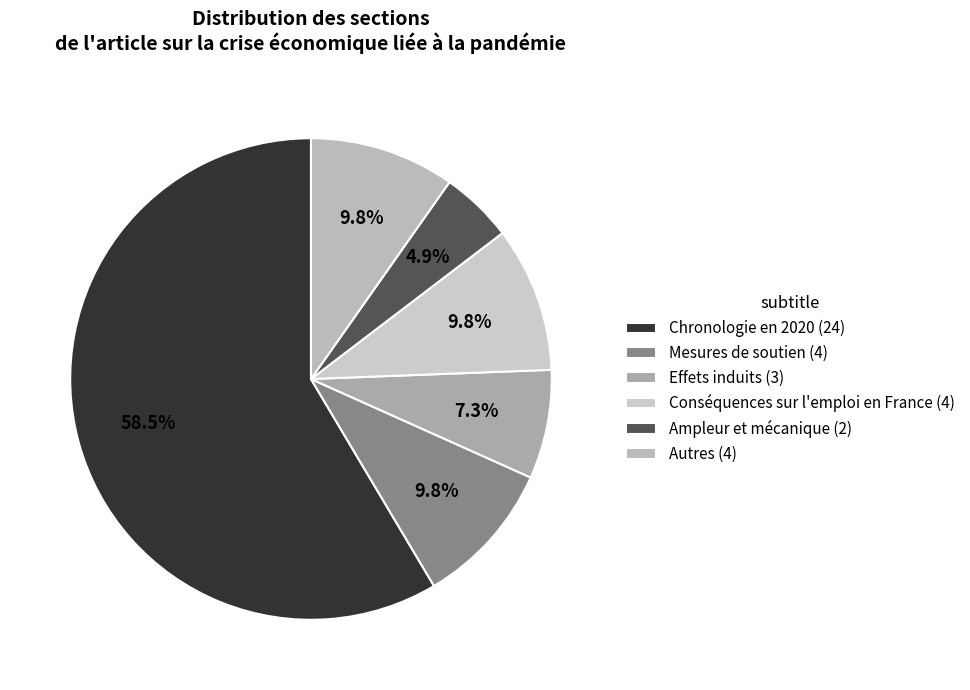

Which category has the smallest portion of the pie?

Ampleur et mécanique